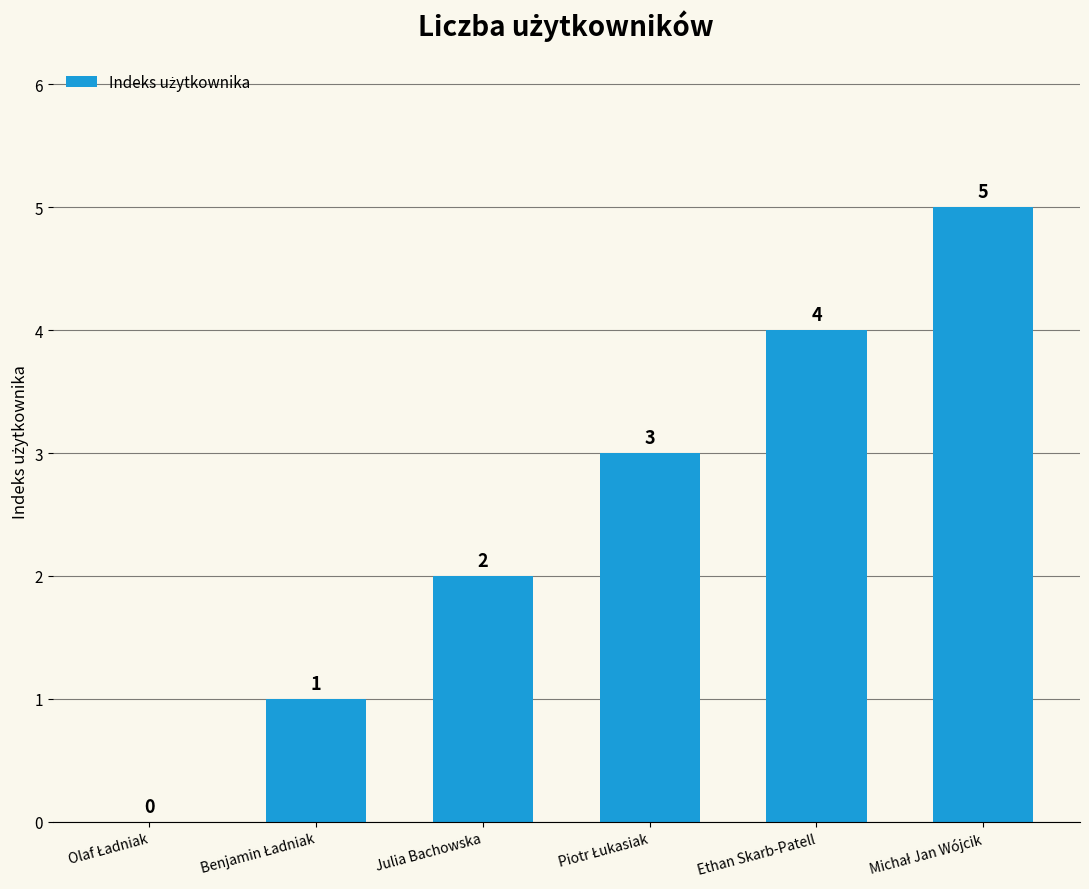

What is the maximum value shown in the chart?

5